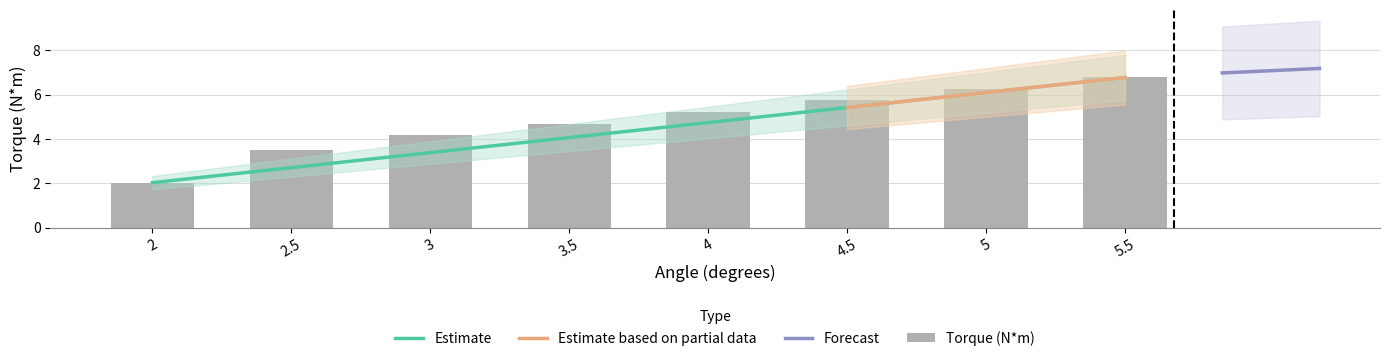

What is the minimum value shown in the chart?

2.0